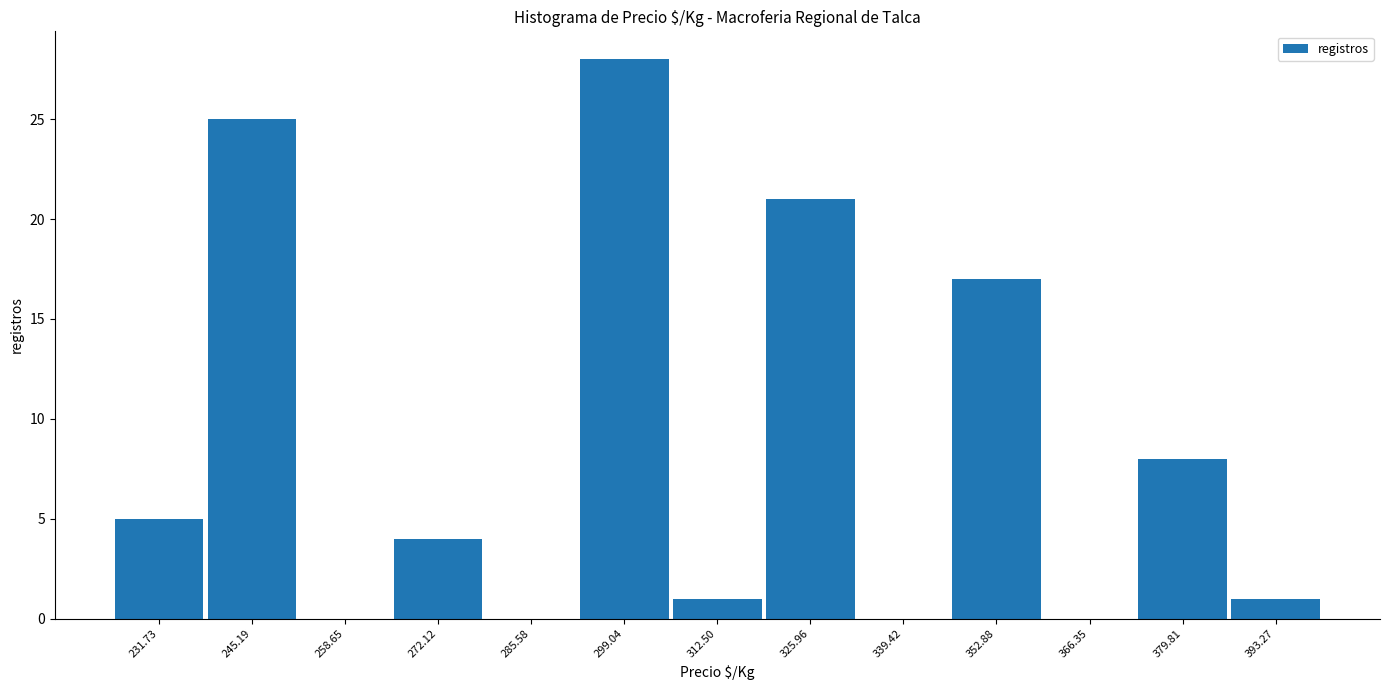

Which range on the x-axis has the tallest bar?

292 to 306